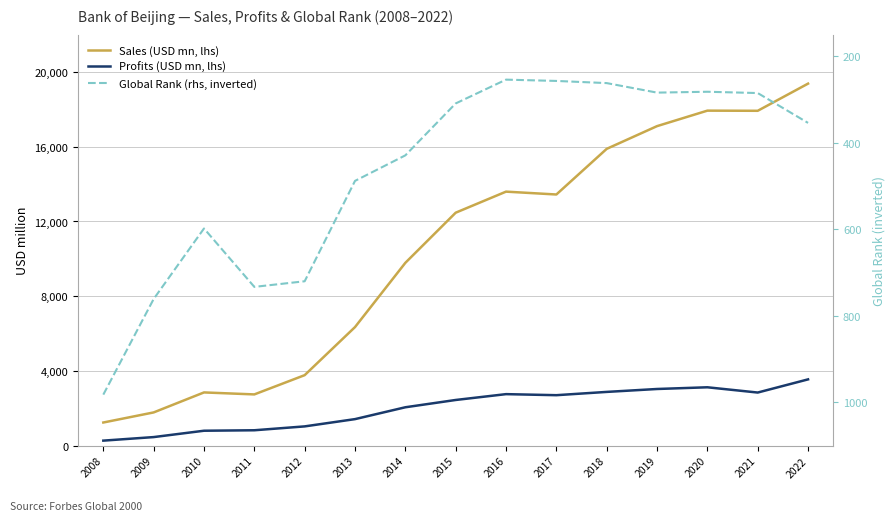

Reading right to left, extract all data points from this chart.

Sales (USD mn, lhs): 2022=19378.0	2021=17924.0	2020=17932.0	2019=17103.0	2018=15887.0	2017=13444.0	2016=13597.0	2015=12470.0	2014=9787.0	2013=6348.0	2012=3775.0	2011=2744.0	2010=2850.0	2009=1780.0	2008=1240.0
Profits (USD mn, lhs): 2022=3548.6	2021=2843.8	2020=3125.4	2019=3034.0	2018=2877.9	2017=2702.4	2016=2758.5	2015=2446.1	2014=2055.8	2013=1421.4	2012=1032.2	2011=825.2	2010=800.0	2009=460.0	2008=270.0
Global Rank (rhs, inverted): 2022=354.0	2021=285.0	2020=282.0	2019=284.0	2018=262.0	2017=257.0	2016=254.0	2015=309.0	2014=429.0	2013=488.0	2012=720.0	2011=733.0	2010=598.0	2009=761.0	2008=982.0